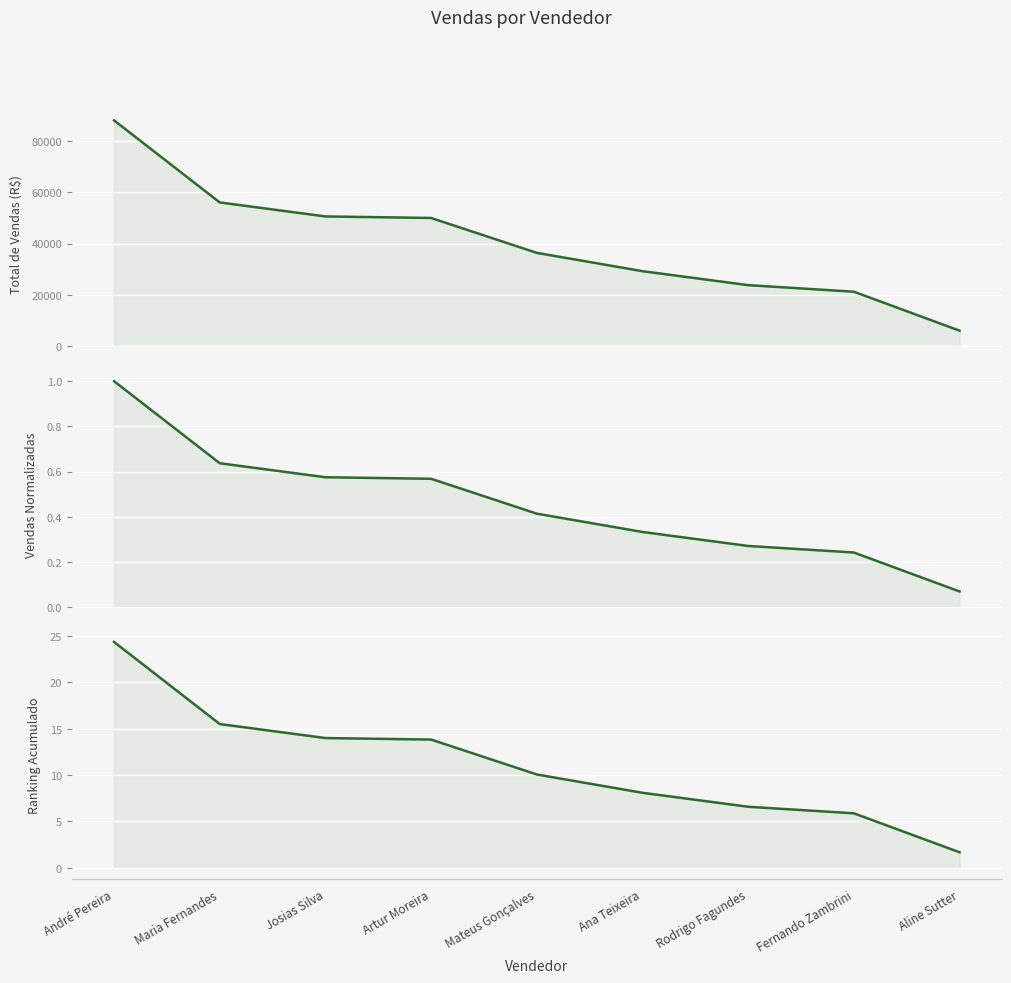

What is the average value of the Total de Vendas (R$) series?

40120.1